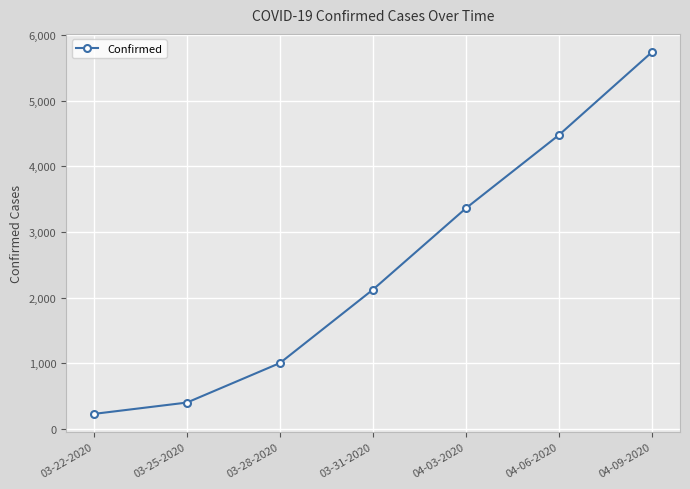

The value at 04-06-2020 is 4481. True or false?

True